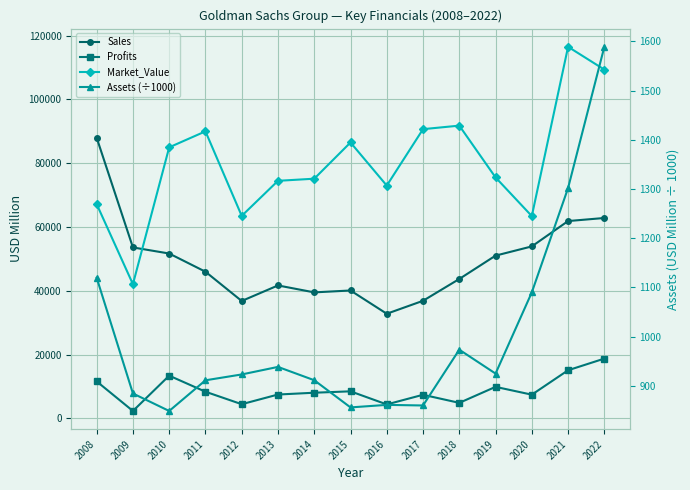

What is the average value of the Profits series?

8790.6